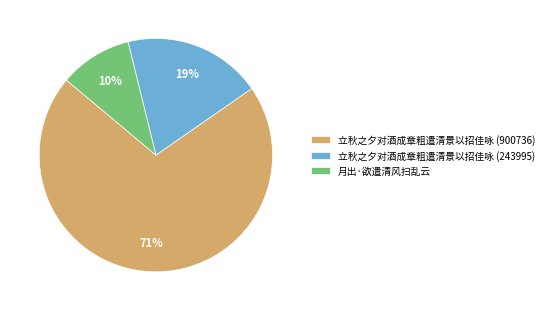

What is the majority slice?

立秋之夕对酒成章粗遣清景以招佳咏 (900736)